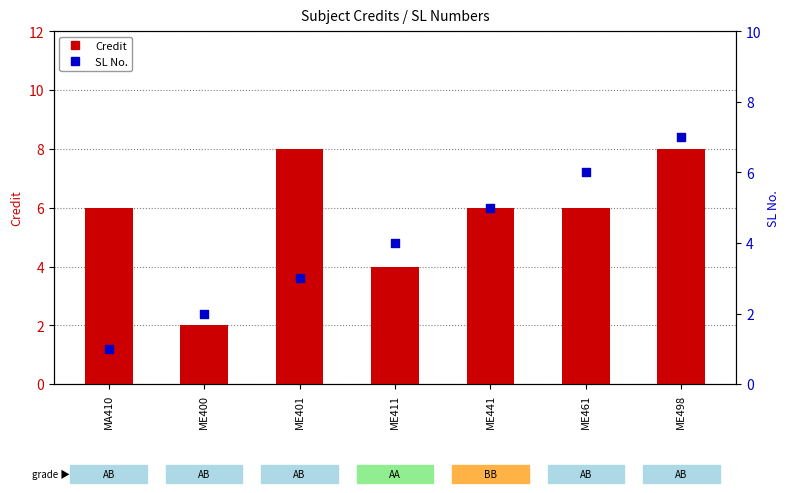

Which series reaches the minimum Y coordinate?

SL No.